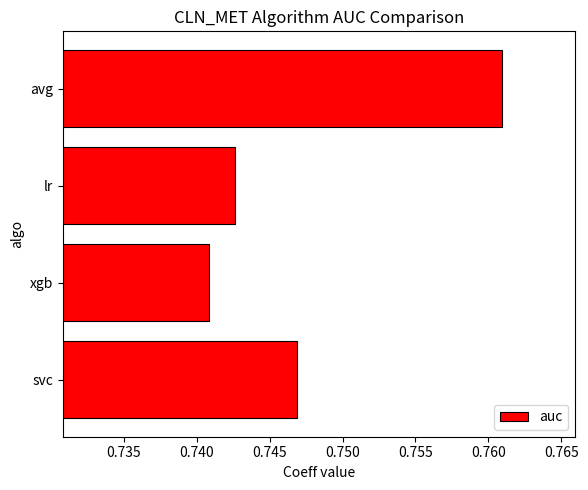

At which label is the value closest to 0?

xgb